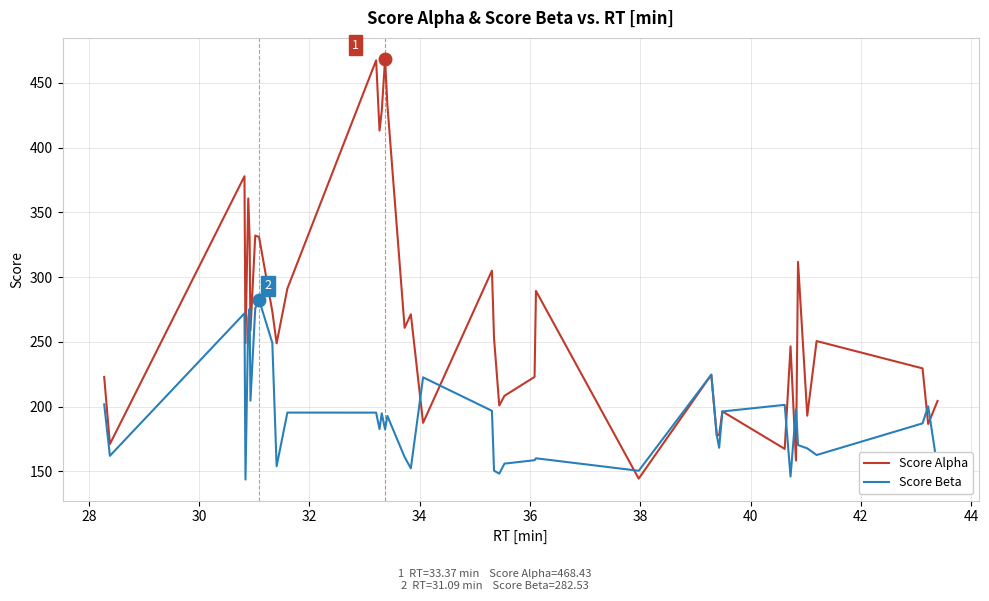

Which series has the largest range (max minus min)?

Score Alpha